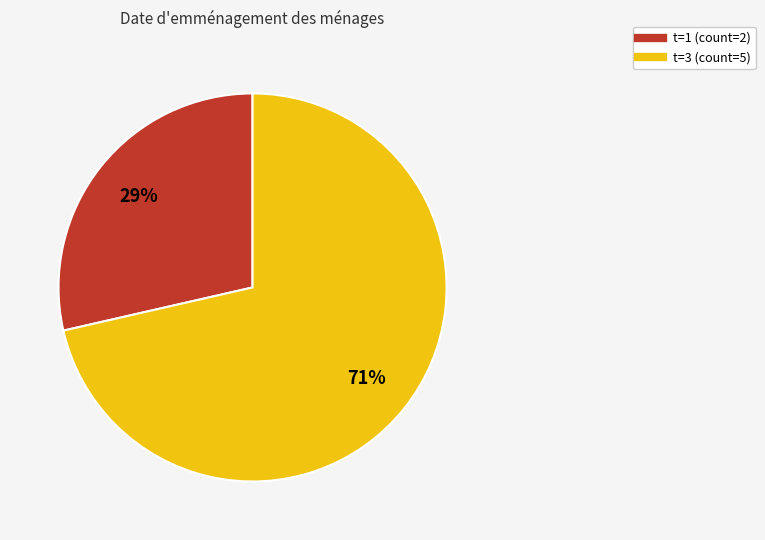

How many segments does this pie chart have?

2